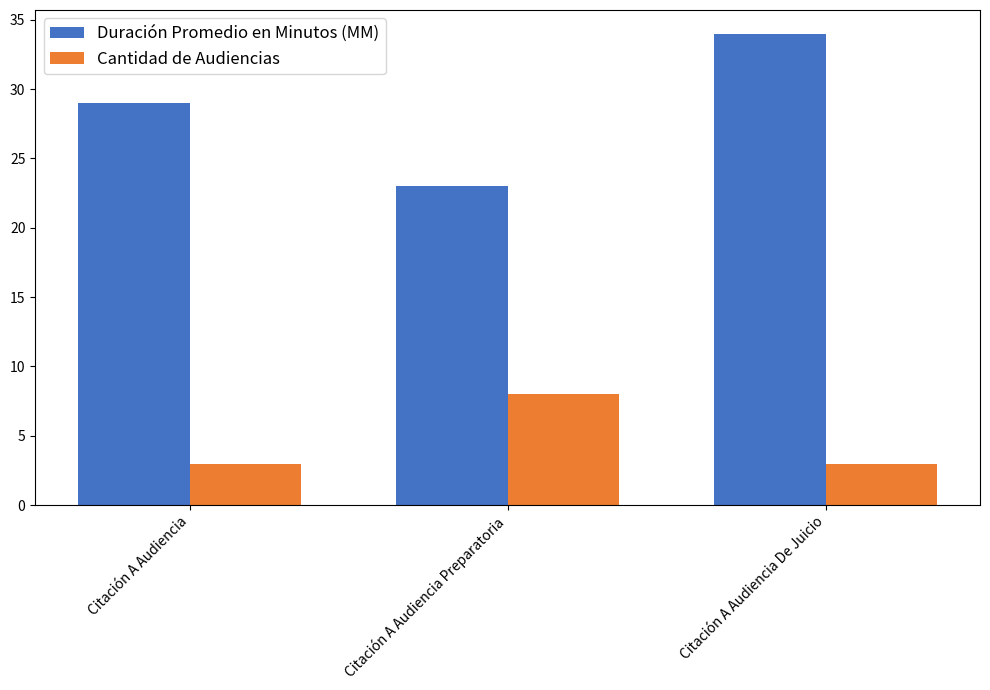

What position from the left is Citación A Audiencia Preparatoria?

2